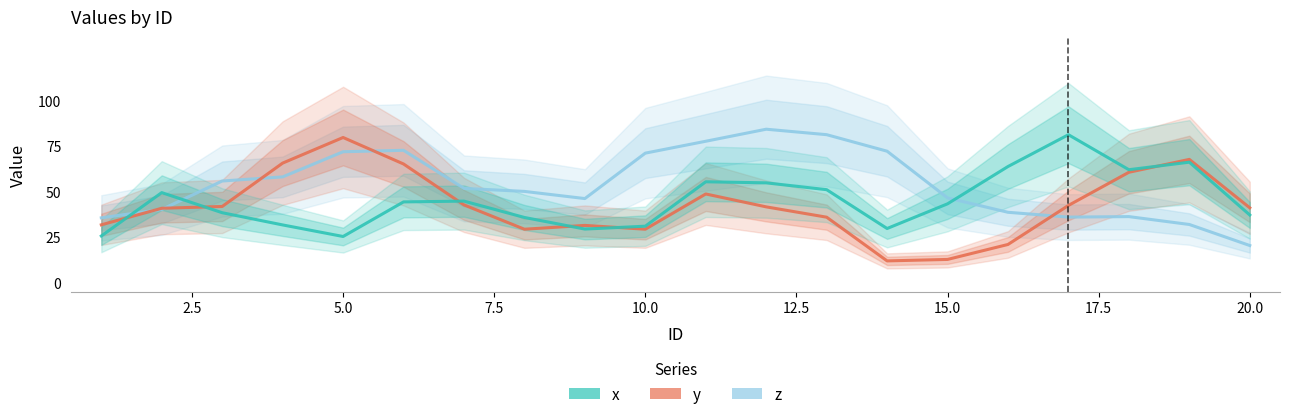

Reading left to right, extract all data points from this chart.

z: 35.6	40.2	55.8	58.1	71.9	72.7	51.8	50.1	46.2	71.2	77.7	84.3	81.3	72.2	46.5	38.6	36.0	36.2	31.9	20.3
y: 31.7	40.8	41.8	65.7	79.8	65.2	42.7	29.3	31.4	29.3	48.7	41.6	35.9	11.9	12.7	20.9	42.4	60.6	67.7	41.1
x: 25.6	49.4	38.4	31.7	25.3	44.3	44.8	35.8	29.4	31.0	55.4	54.8	51.1	29.7	43.3	63.8	81.3	62.0	66.2	37.1